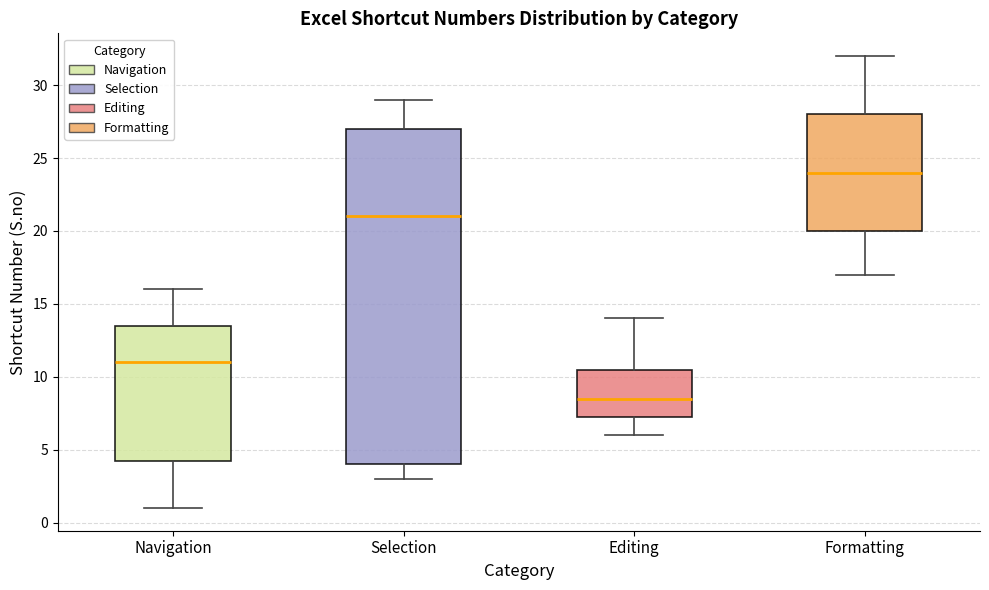

Which box has the lowest median line?

Editing